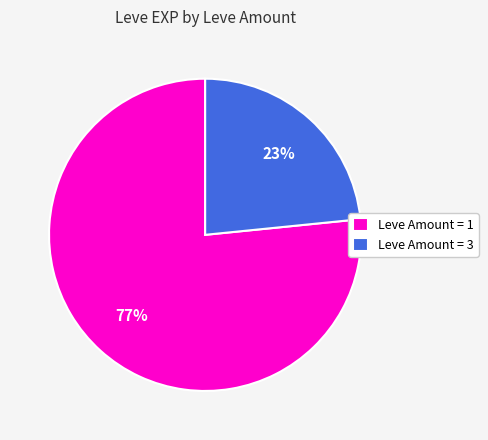

To the nearest percent, what is the average slice percentage?

50%